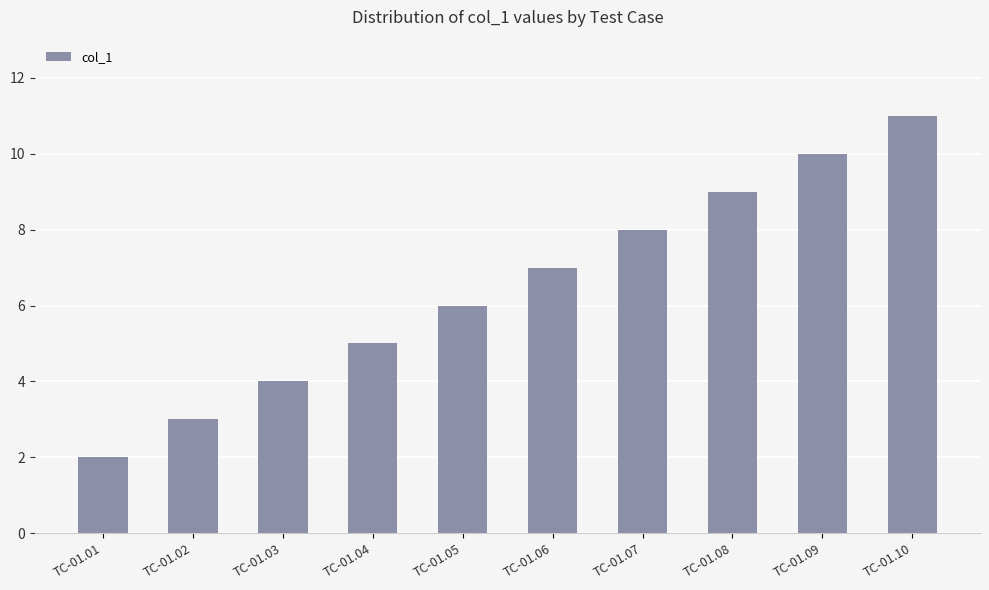

Rank the categories by value from lowest to highest.

TC-01.01, TC-01.02, TC-01.03, TC-01.04, TC-01.05, TC-01.06, TC-01.07, TC-01.08, TC-01.09, TC-01.10